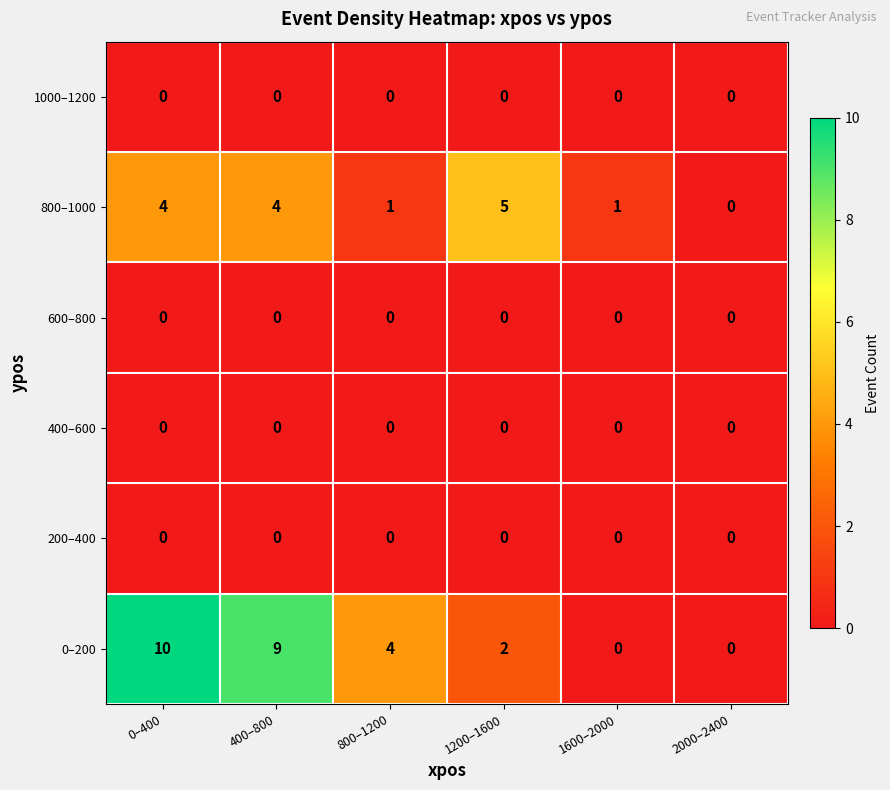

How many data points does each series have?

6